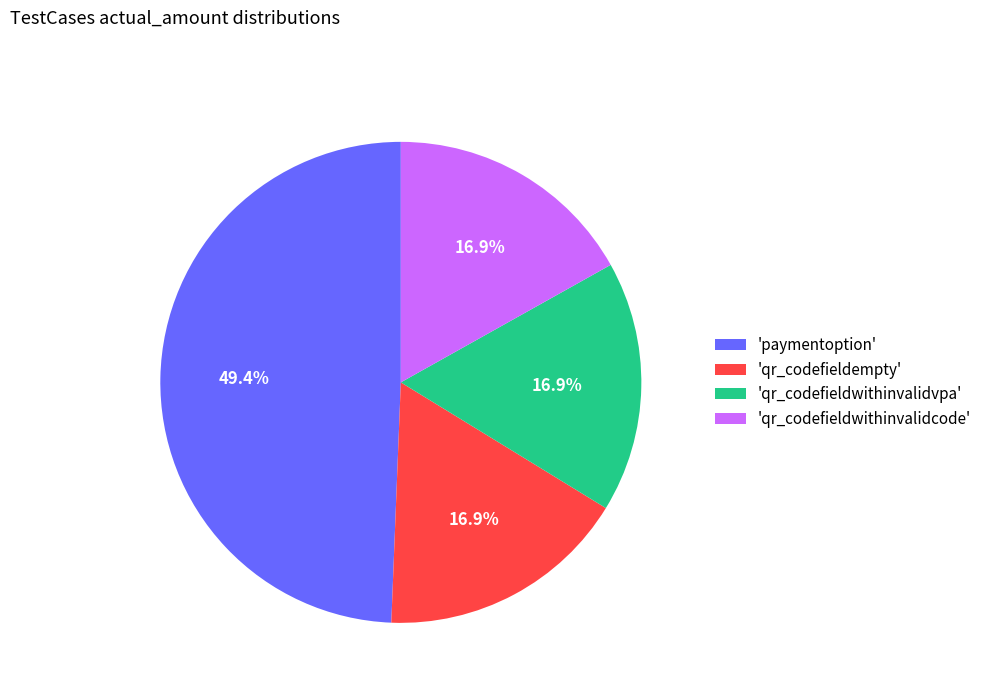

Does any single category account for the majority?

No